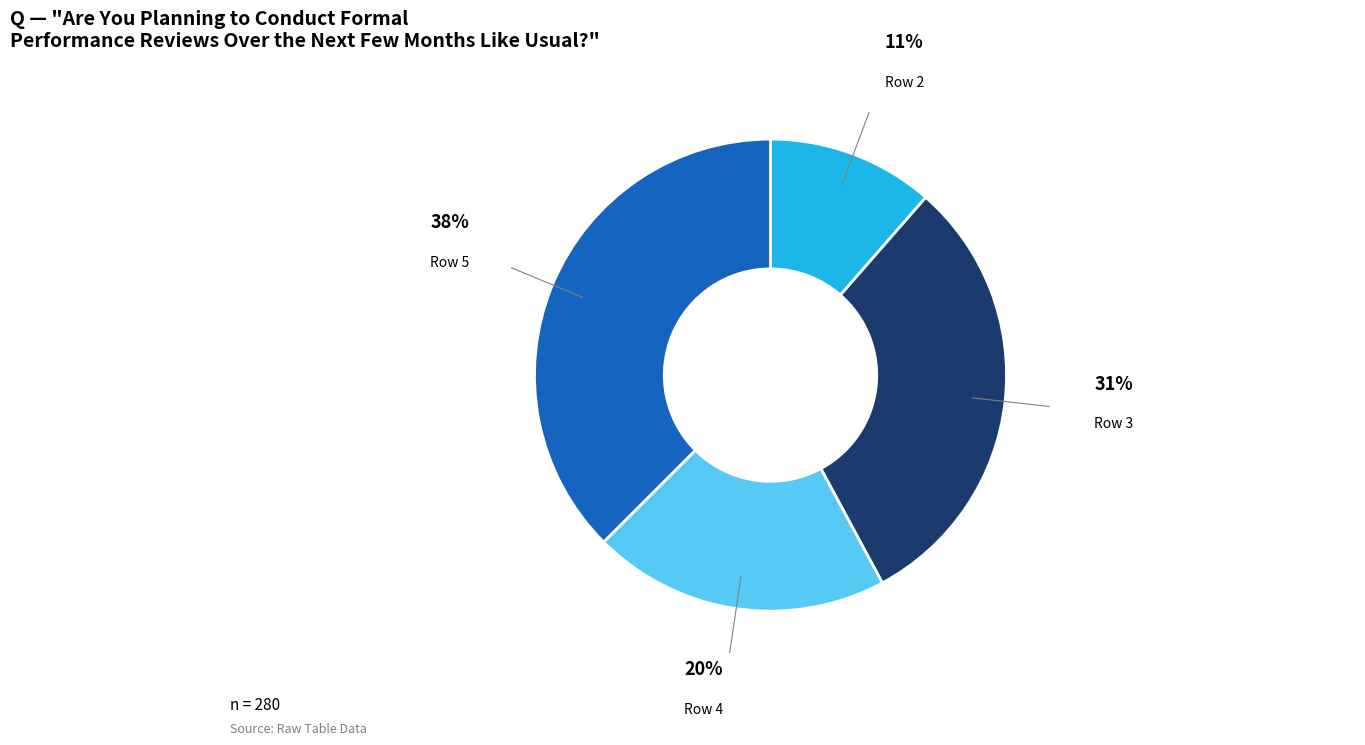

Does any single category account for the majority?

No